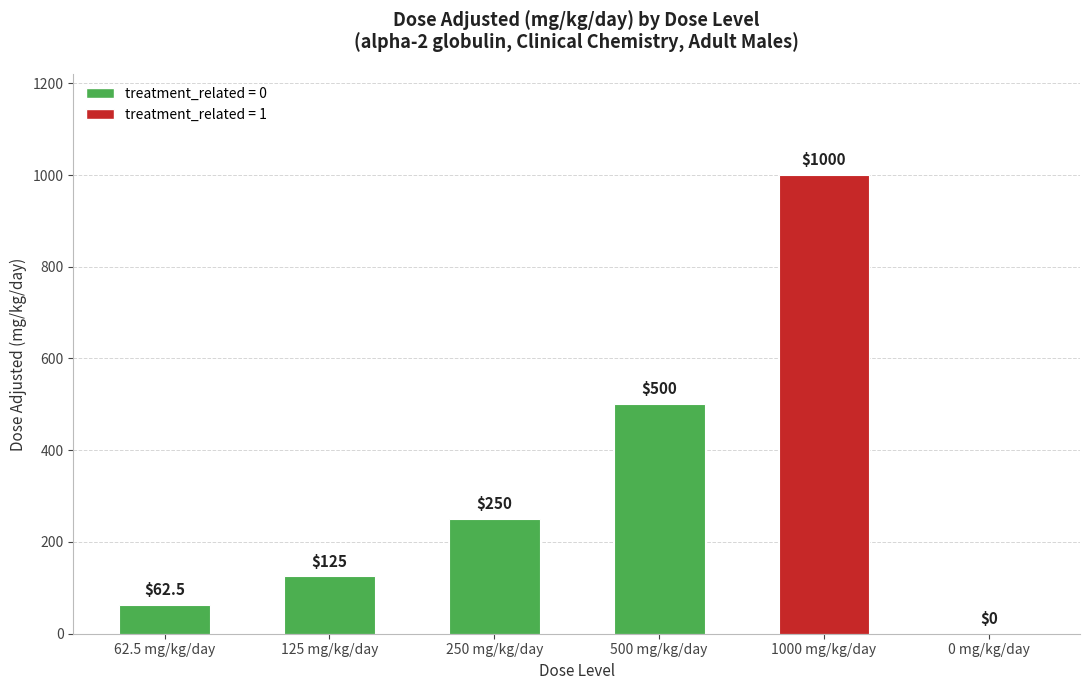

Read the value at 1000 mg/kg/day.

1000.0